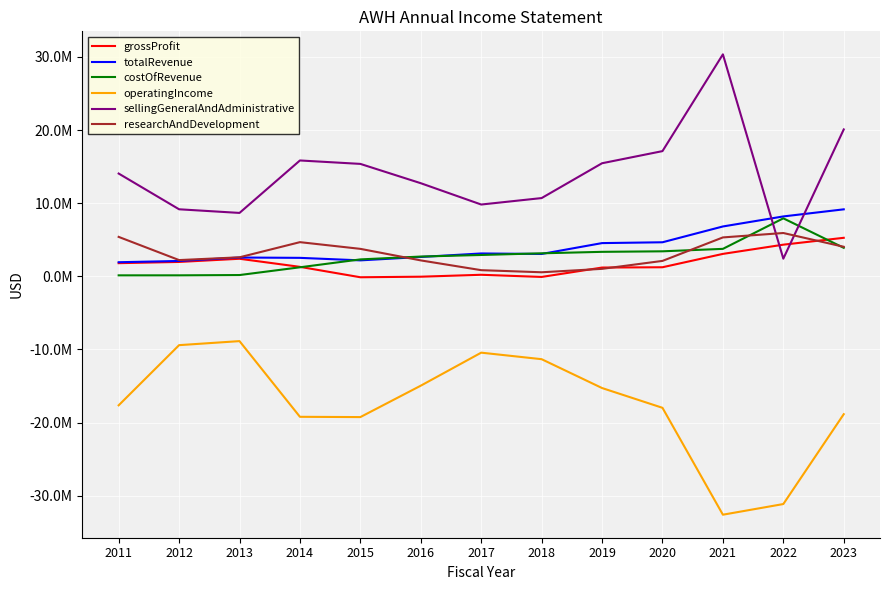

At which label does operatingIncome reach its peak?

2013